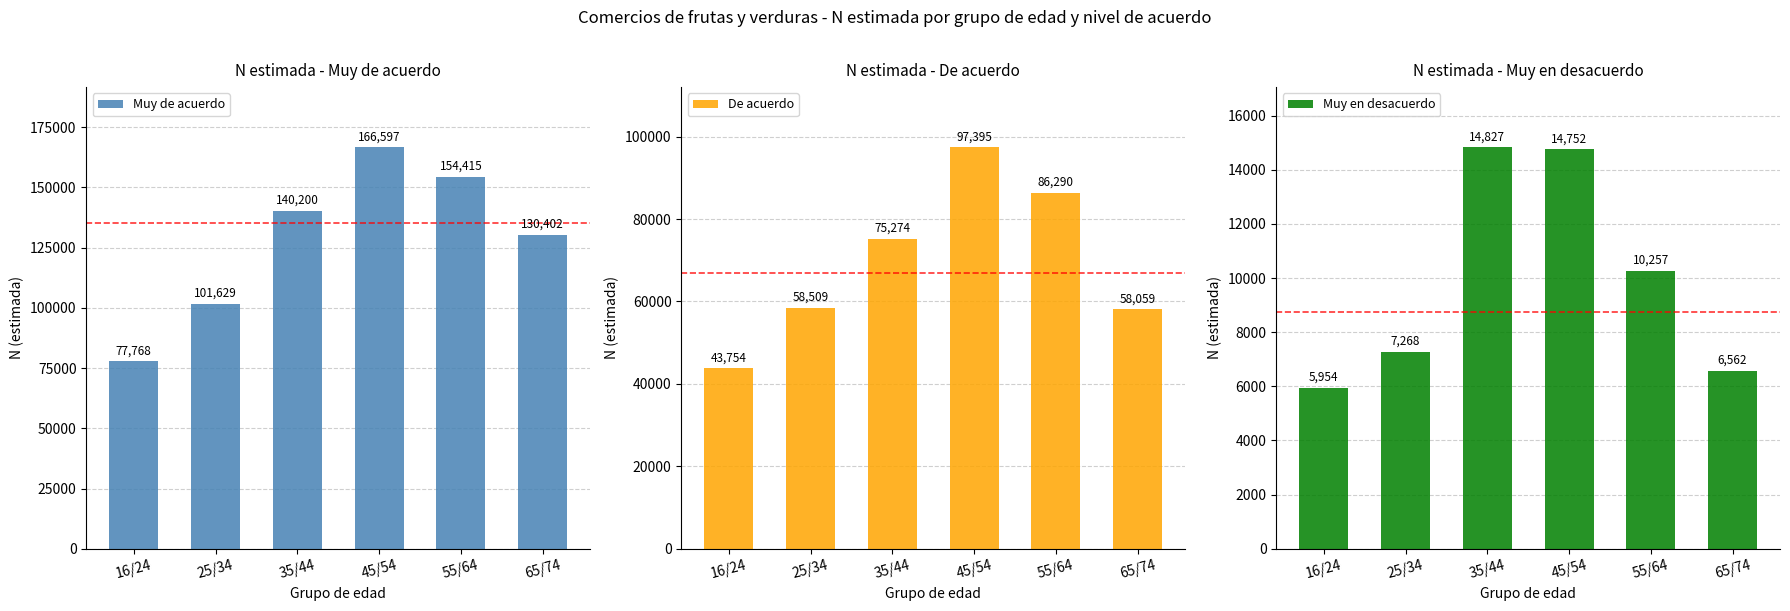

What are all the series names shown in the legend?

Muy de acuerdo, De acuerdo, Muy en desacuerdo